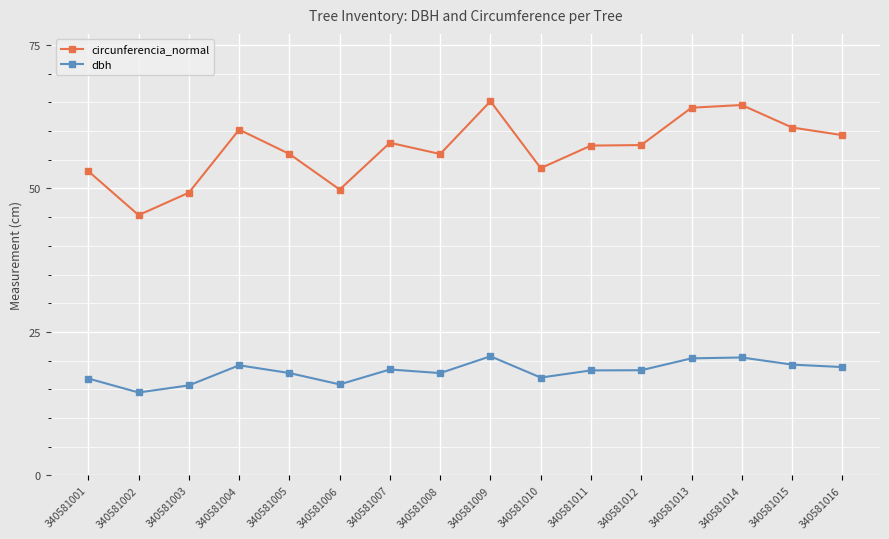

What is the difference between the highest and lowest values at 340581002?

30.9